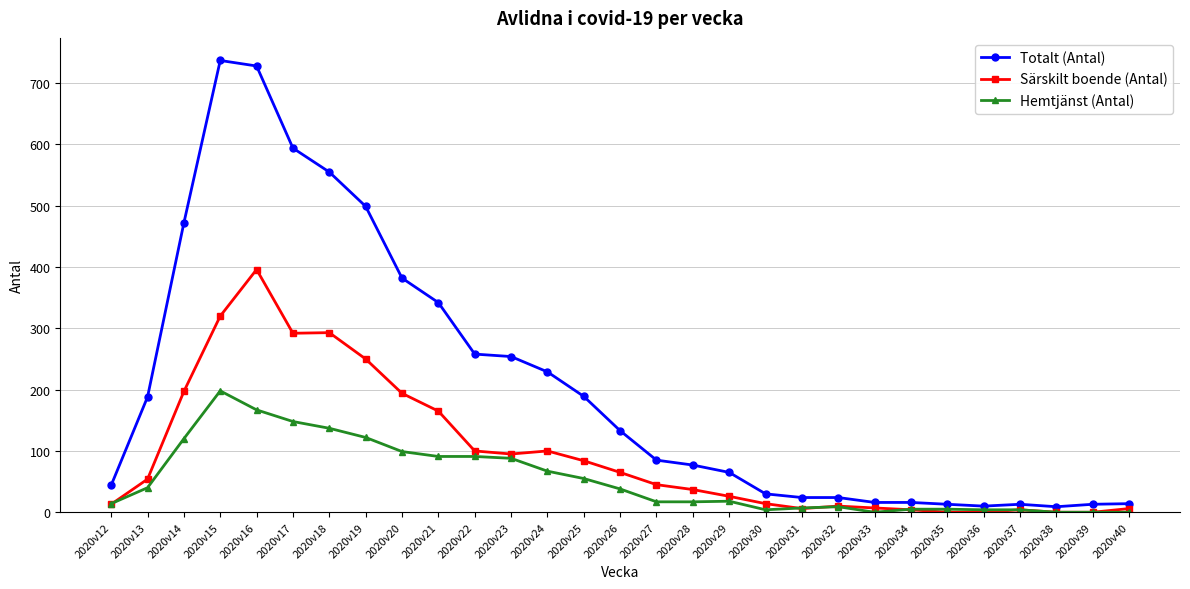

True or false: Totalt (Antal) has a value of 136 at 2020v24.

False